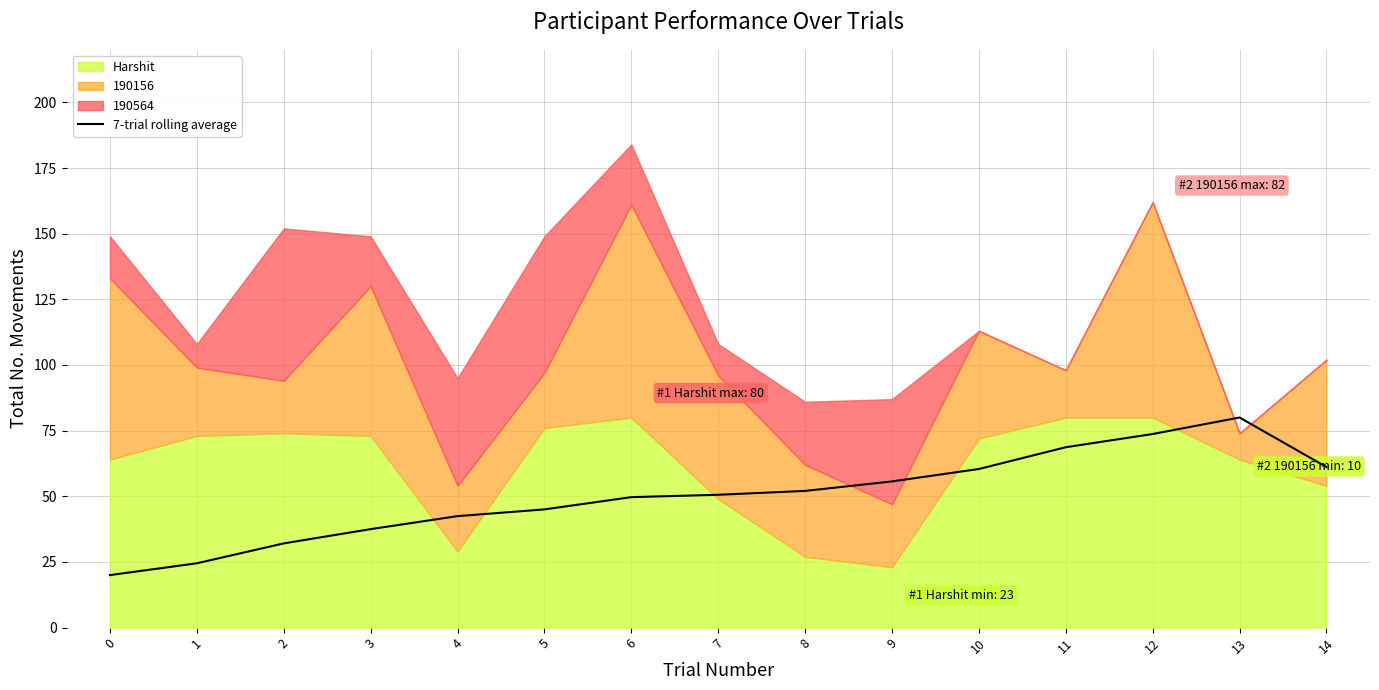

Between 9 and 2, which is larger?

9